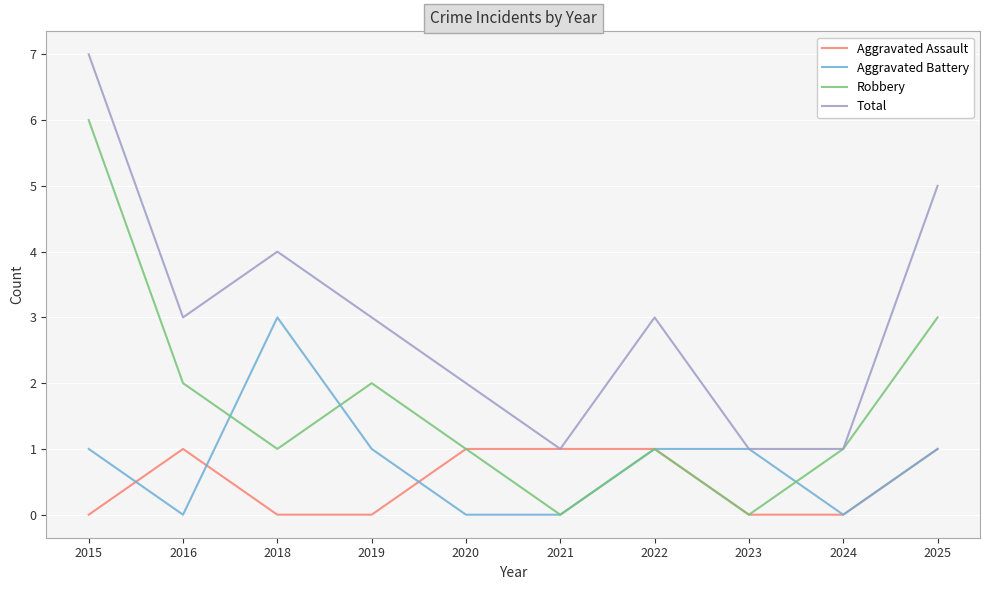

At which label does Total reach its peak?

2015